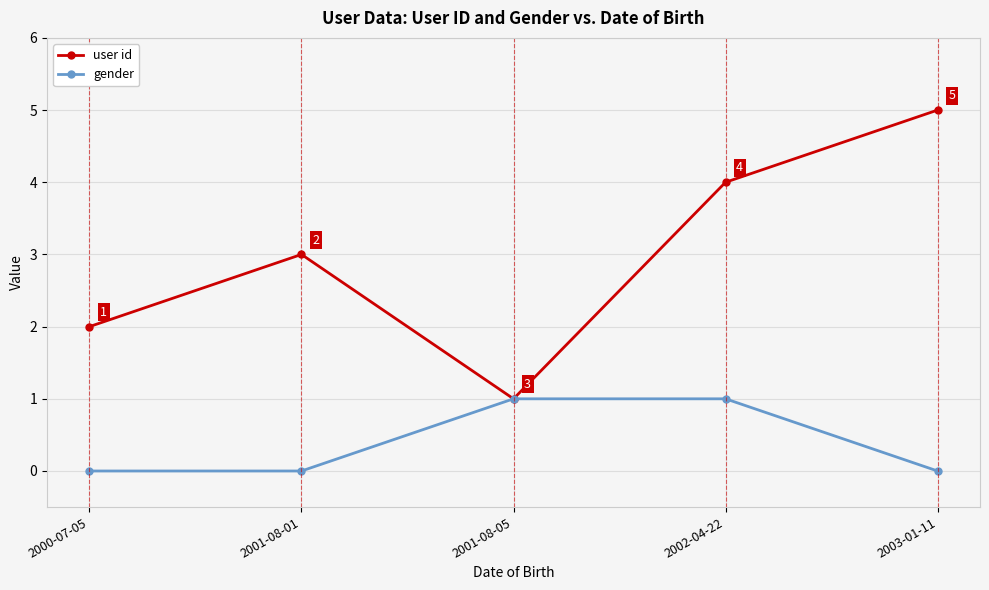

What is the difference between the maximum and minimum values in the gender series?

1